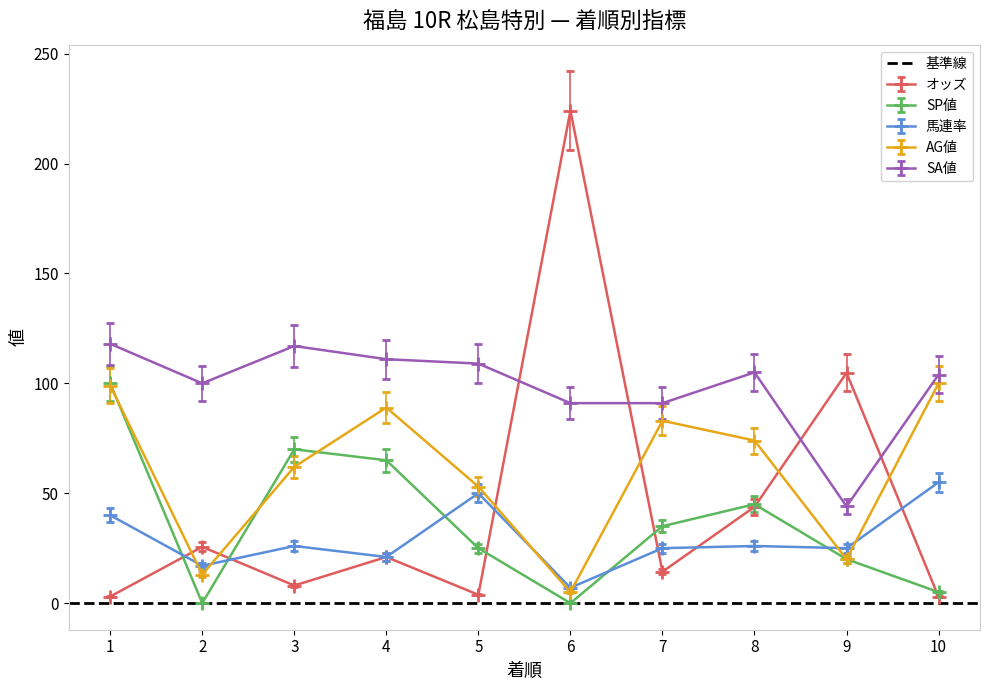

What is the difference between the オッズ values at 7 and 1?

11.3